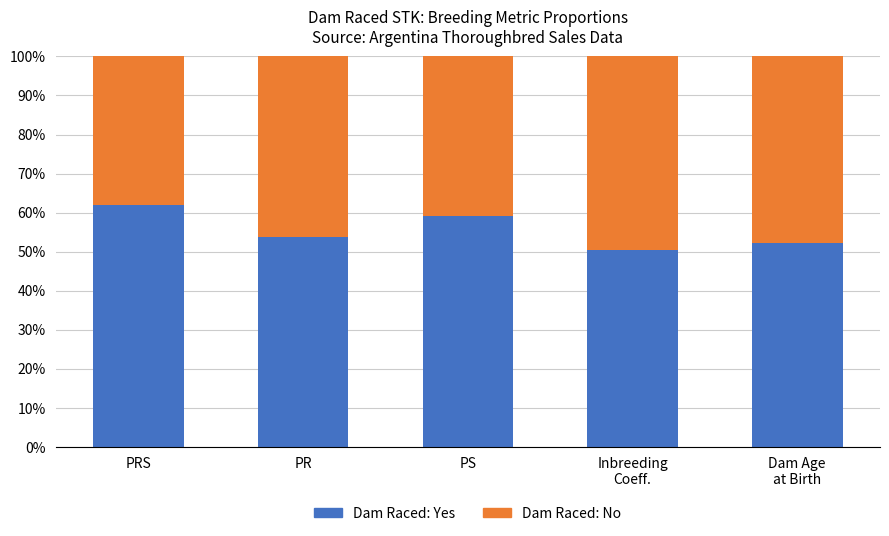

What is the total value across all series at PRS?

100.0